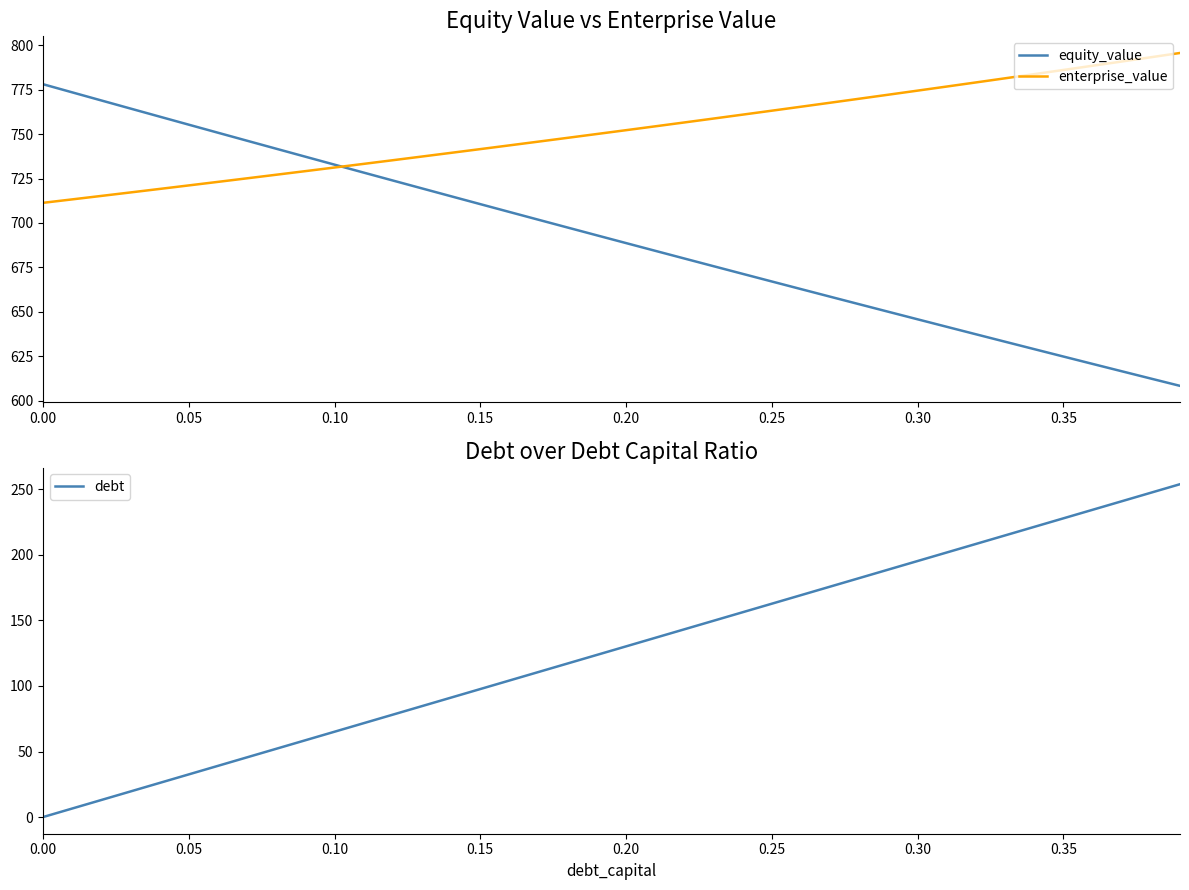

True or false: equity_value and debt cross at least once.

False